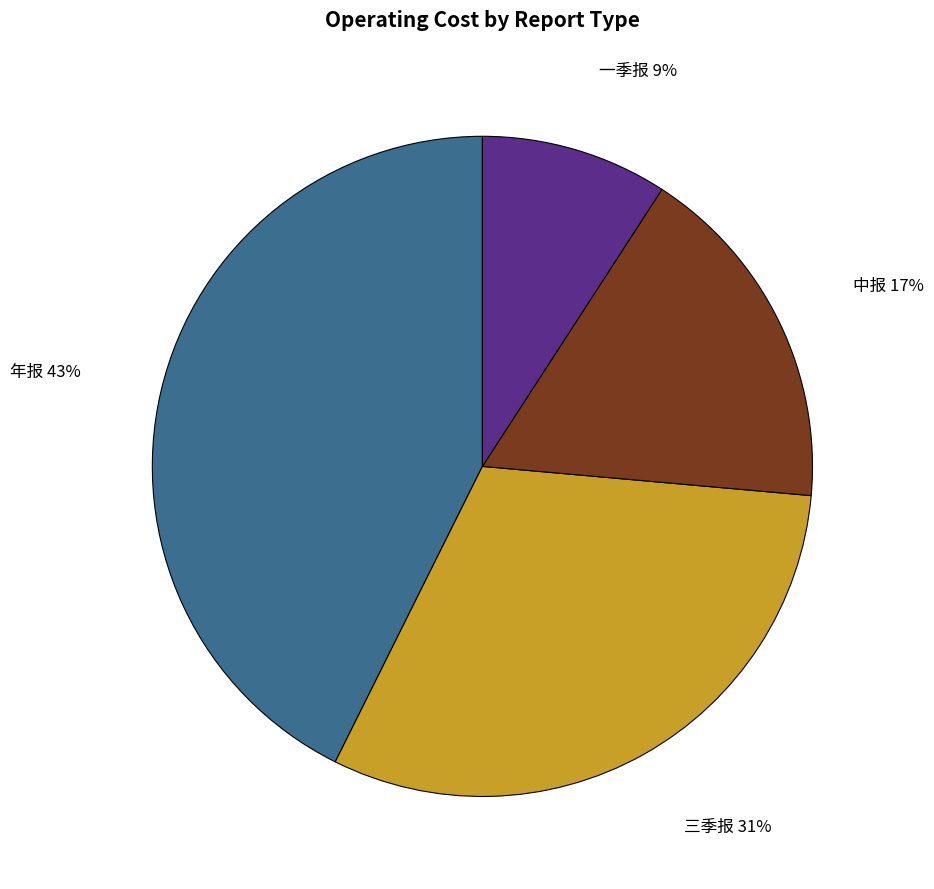

To the nearest percent, what is the average slice percentage?

25%